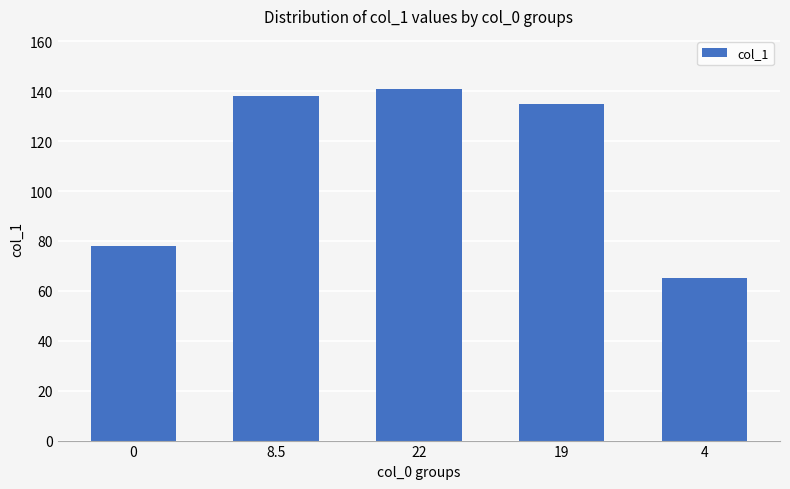

Reading left to right, what are all the values shown in this chart?

0=78	8.5=138	22=141	19=135	4=65